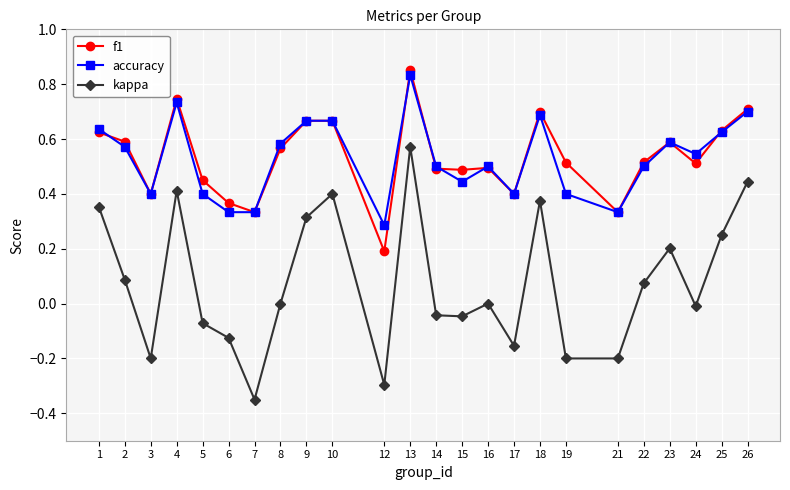

How many series are shown in this chart?

3